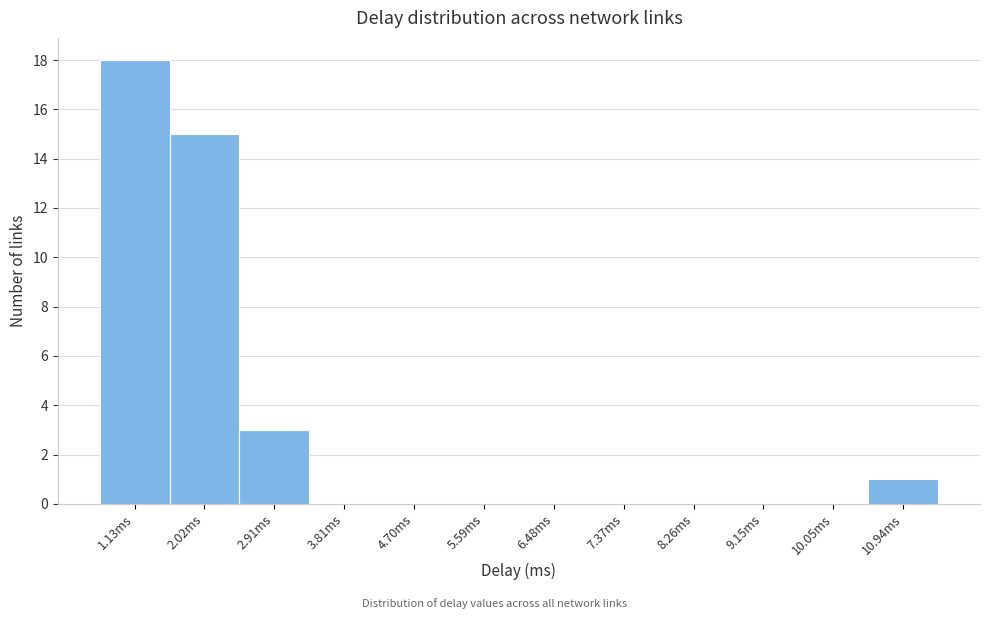

What is the height of the bar covering 1.6 to 2.5 on the x-axis? Neither the bar edges nor the heights are printed on the chart, so give them approximately, as read against the axes.

15